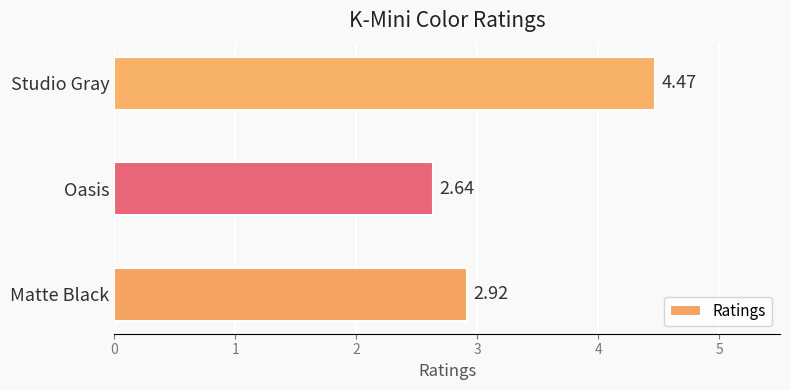

What is the difference between the maximum and minimum values?

1.8